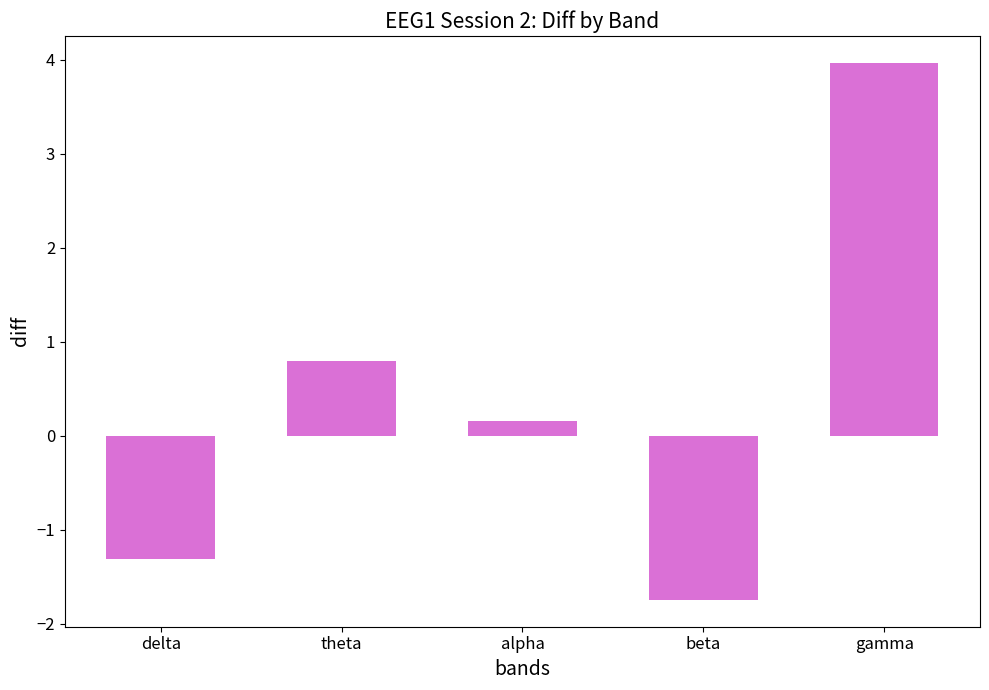

At which label does the data first exceed 0?

theta